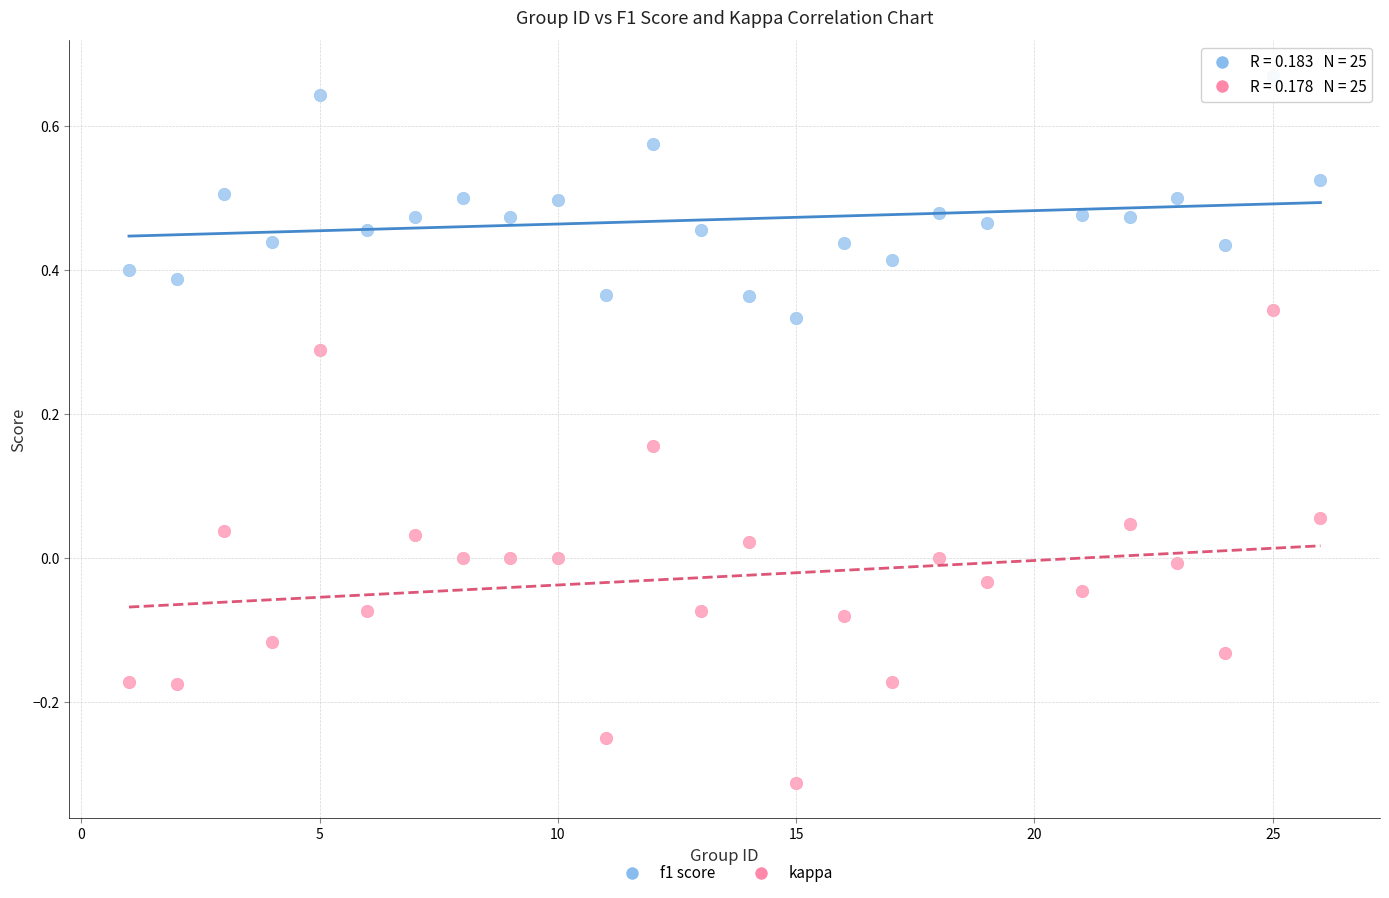

Across all data points, what is the range of Y values (max minus min)?

1.0